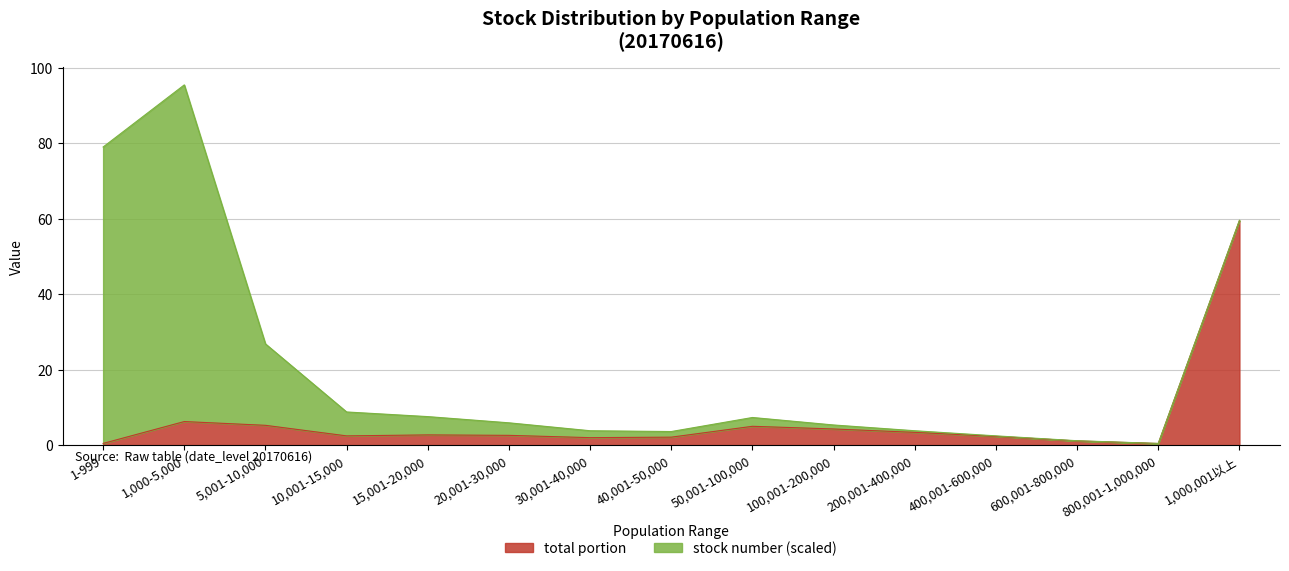

The value at 10,001-15,000 is 1.4. True or false?

False